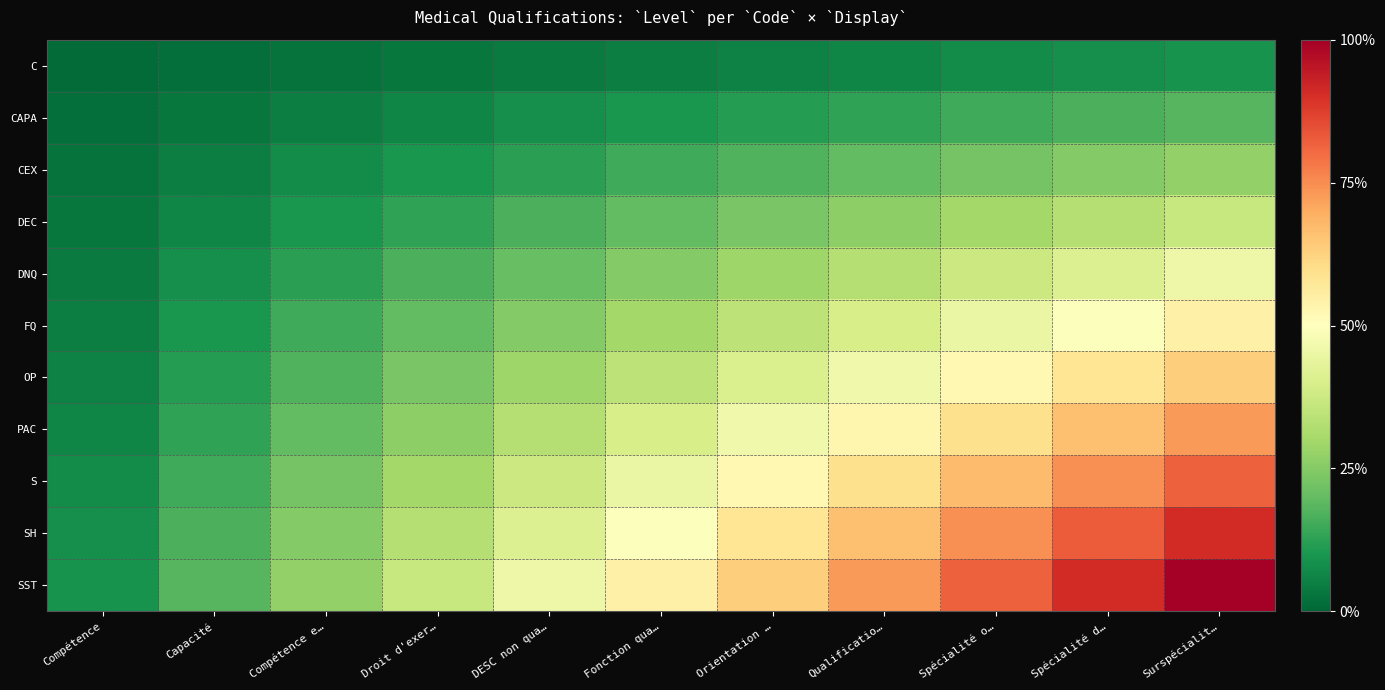

Reading left to right, list all the values displayed in this chart.

C: Compétence=0.0	Capacité=0.0	Compétence e…=0.0	Droit d'exer…=0.0	DESC non qua…=0.0	Fonction qua…=0.0	Orientation …=0.1	Qualificatio…=0.1	Spécialité o…=0.1	Spécialité d…=0.1	Surspécialit…=0.1
CAPA: Compétence=0.0	Capacité=0.0	Compétence e…=0.0	Droit d'exer…=0.1	DESC non qua…=0.1	Fonction qua…=0.1	Orientation …=0.1	Qualificatio…=0.1	Spécialité o…=0.1	Spécialité d…=0.2	Surspécialit…=0.2
CEX: Compétence=0.0	Capacité=0.0	Compétence e…=0.1	Droit d'exer…=0.1	DESC non qua…=0.1	Fonction qua…=0.1	Orientation …=0.2	Qualificatio…=0.2	Spécialité o…=0.2	Spécialité d…=0.2	Surspécialit…=0.3
DEC: Compétence=0.0	Capacité=0.1	Compétence e…=0.1	Droit d'exer…=0.1	DESC non qua…=0.2	Fonction qua…=0.2	Orientation …=0.2	Qualificatio…=0.3	Spécialité o…=0.3	Spécialité d…=0.3	Surspécialit…=0.4
DNQ: Compétence=0.0	Capacité=0.1	Compétence e…=0.1	Droit d'exer…=0.2	DESC non qua…=0.2	Fonction qua…=0.2	Orientation …=0.3	Qualificatio…=0.3	Spécialité o…=0.4	Spécialité d…=0.4	Surspécialit…=0.5
FQ: Compétence=0.0	Capacité=0.1	Compétence e…=0.1	Droit d'exer…=0.2	DESC non qua…=0.2	Fonction qua…=0.3	Orientation …=0.3	Qualificatio…=0.4	Spécialité o…=0.4	Spécialité d…=0.5	Surspécialit…=0.5
OP: Compétence=0.1	Capacité=0.1	Compétence e…=0.2	Droit d'exer…=0.2	DESC non qua…=0.3	Fonction qua…=0.3	Orientation …=0.4	Qualificatio…=0.5	Spécialité o…=0.5	Spécialité d…=0.6	Surspécialit…=0.6
PAC: Compétence=0.1	Capacité=0.1	Compétence e…=0.2	Droit d'exer…=0.3	DESC non qua…=0.3	Fonction qua…=0.4	Orientation …=0.5	Qualificatio…=0.5	Spécialité o…=0.6	Spécialité d…=0.7	Surspécialit…=0.7
S: Compétence=0.1	Capacité=0.1	Compétence e…=0.2	Droit d'exer…=0.3	DESC non qua…=0.4	Fonction qua…=0.4	Orientation …=0.5	Qualificatio…=0.6	Spécialité o…=0.7	Spécialité d…=0.7	Surspécialit…=0.8
SH: Compétence=0.1	Capacité=0.2	Compétence e…=0.2	Droit d'exer…=0.3	DESC non qua…=0.4	Fonction qua…=0.5	Orientation …=0.6	Qualificatio…=0.7	Spécialité o…=0.7	Spécialité d…=0.8	Surspécialit…=0.9
SST: Compétence=0.1	Capacité=0.2	Compétence e…=0.3	Droit d'exer…=0.4	DESC non qua…=0.5	Fonction qua…=0.5	Orientation …=0.6	Qualificatio…=0.7	Spécialité o…=0.8	Spécialité d…=0.9	Surspécialit…=1.0